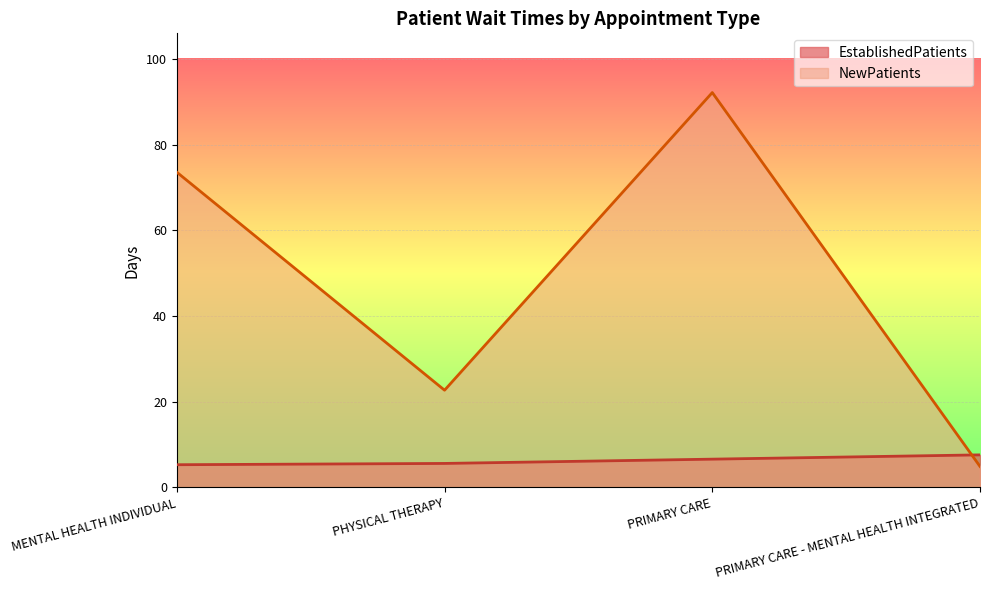

What is the difference between the second highest and second lowest values in the NewPatients series?

50.9